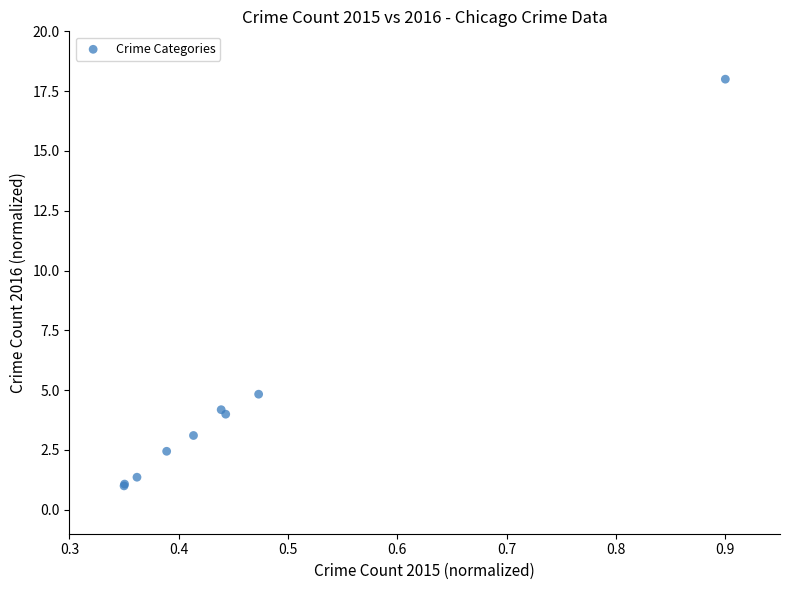

What Y value in the scatter plot is closest to 9?

4.8